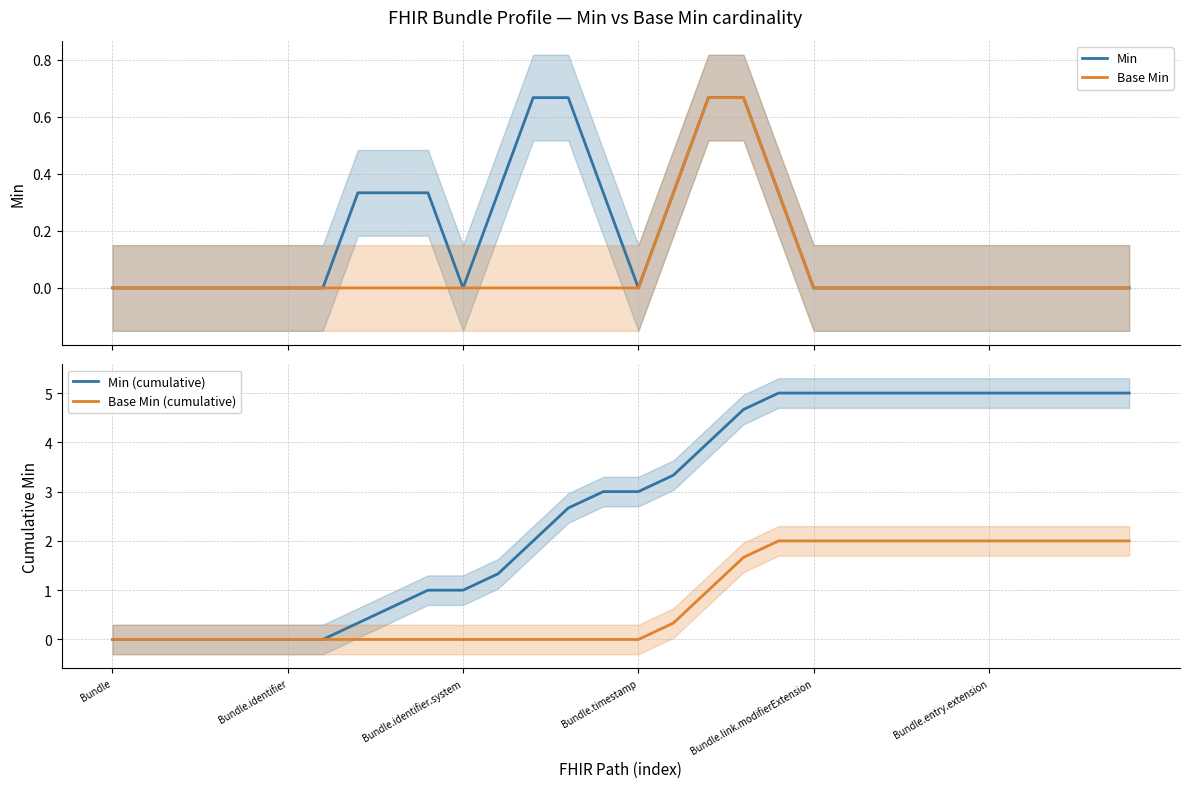

The Base Min (cumulative) series shows 3.6 at Bundle.entry.extension. True or false?

False